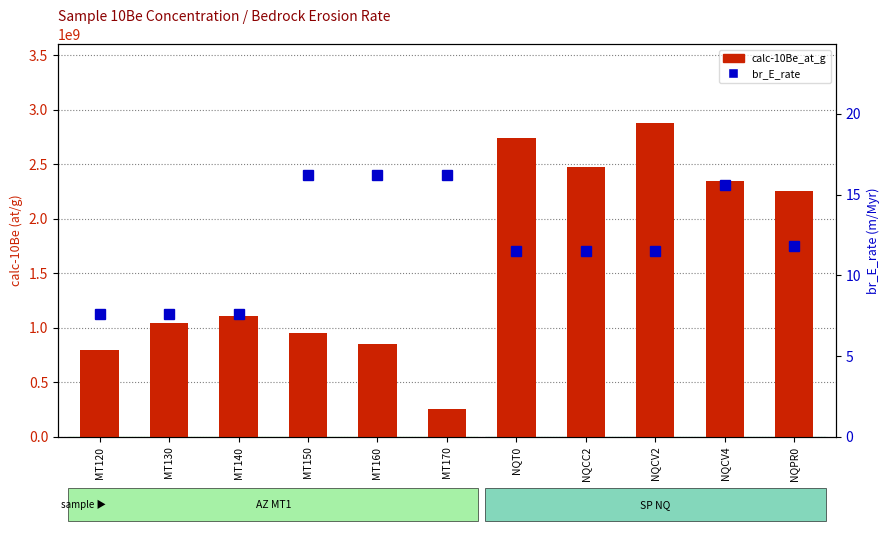

Reading left to right, transcribe all the data shown in this chart.

calc-10Be_at_g: 794984054.1	1043295704.9	1108449324.7	952409899.5	851440743.6	256936270.9	2742614885.7	2477577441.5	2878157575.3	2342667536.6	2257411923.7
br_E_rate: 7.6	7.6	7.6	16.2	16.2	16.2	11.5	11.5	11.5	15.6	11.8